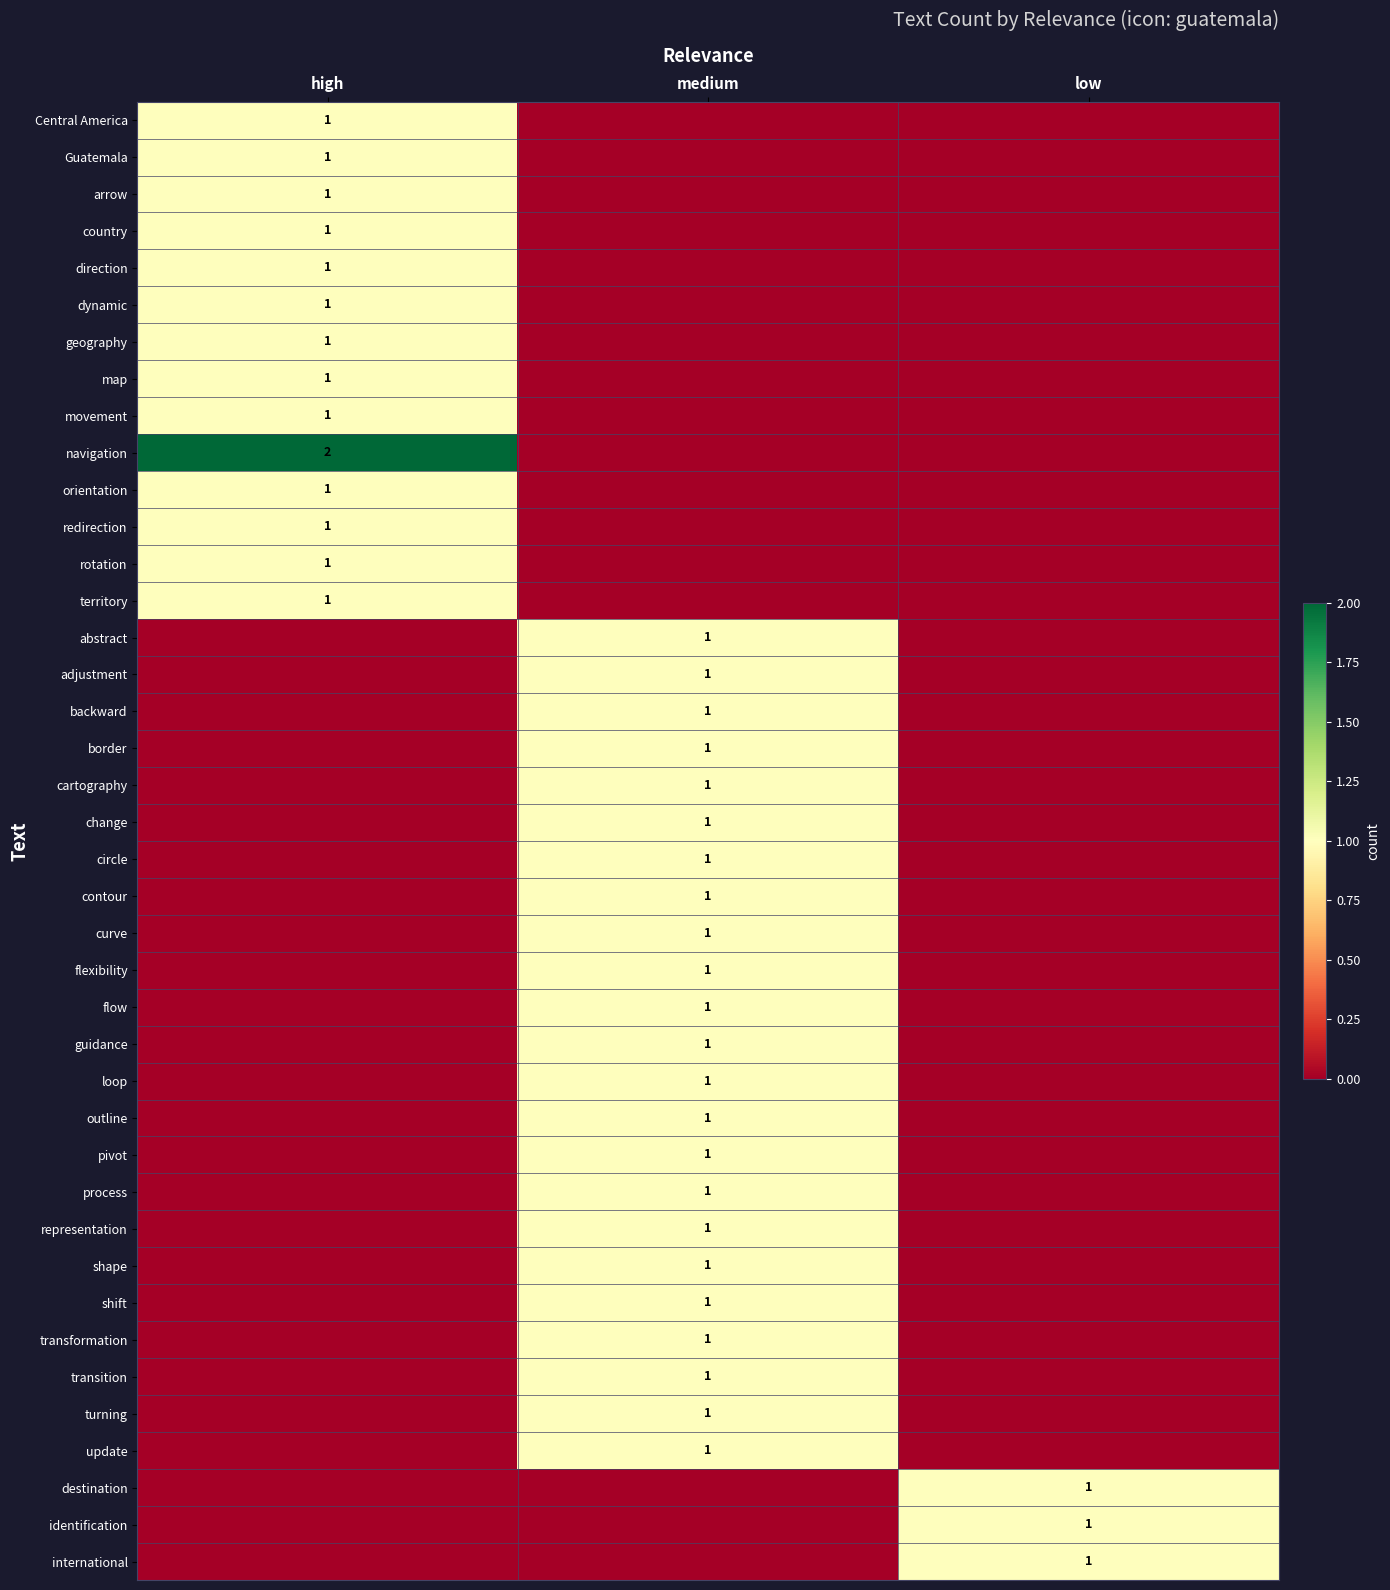

True or false: Guatemala has a value of 1 at high.

True